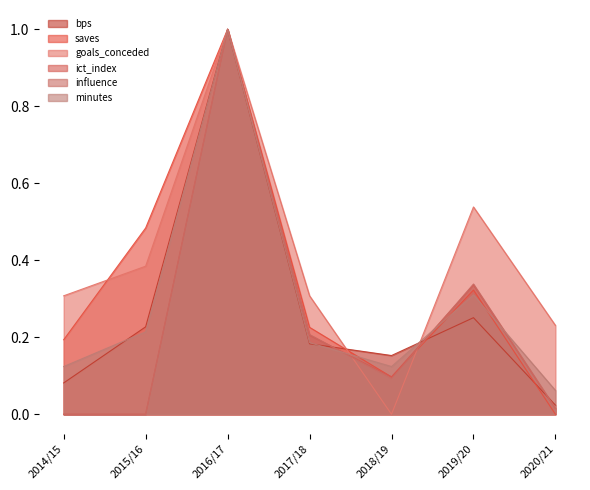

True or false: saves has more than 0 points higher than both neighbors.

True